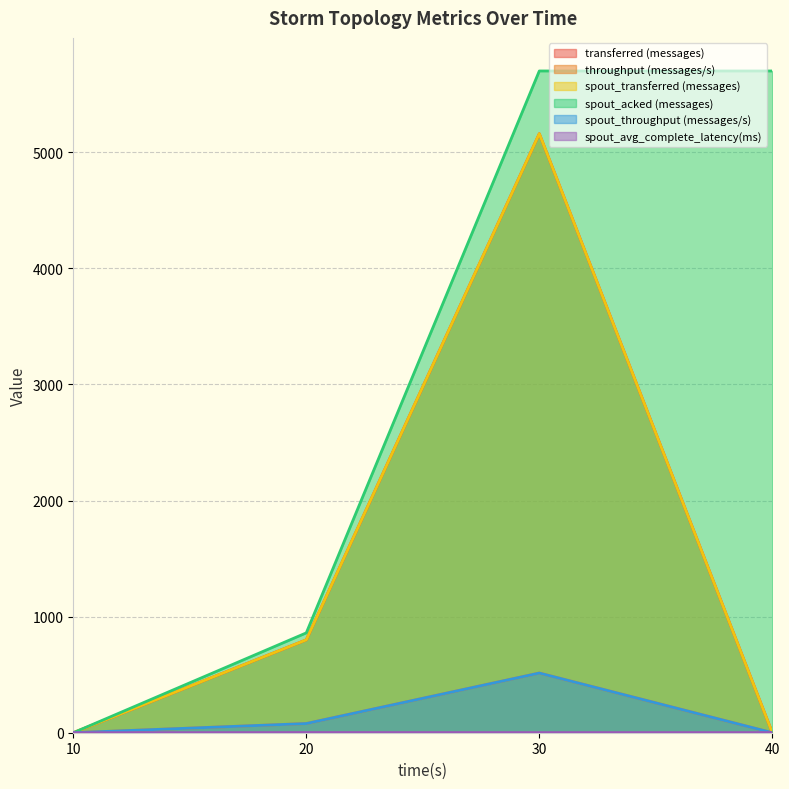

True or false: throughput (messages/s) has a value of 313.7 at 10.

False